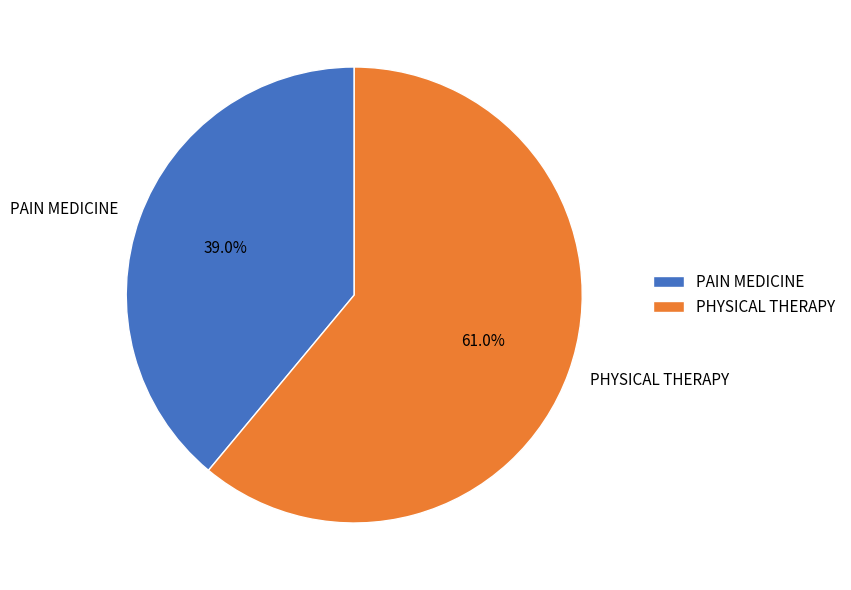

To the nearest percent, what is the average slice percentage?

50%